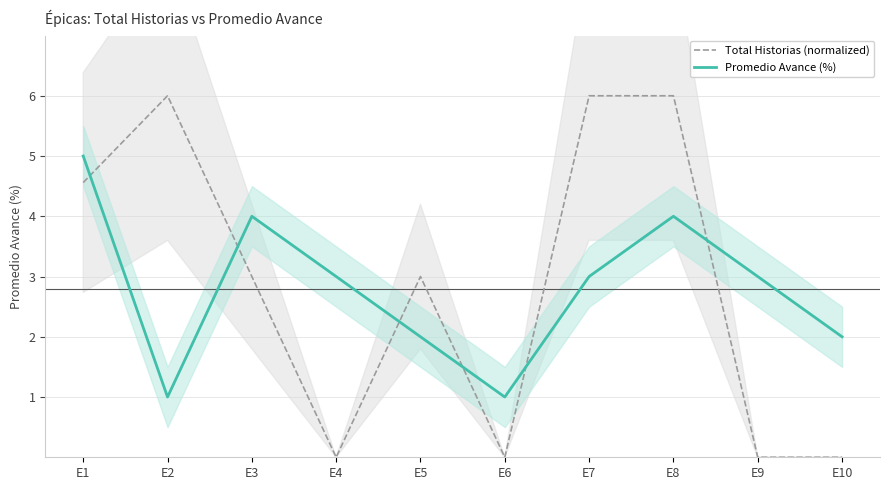

The value of Promedio Avance (%) at E6 is 1.0. True or false?

True